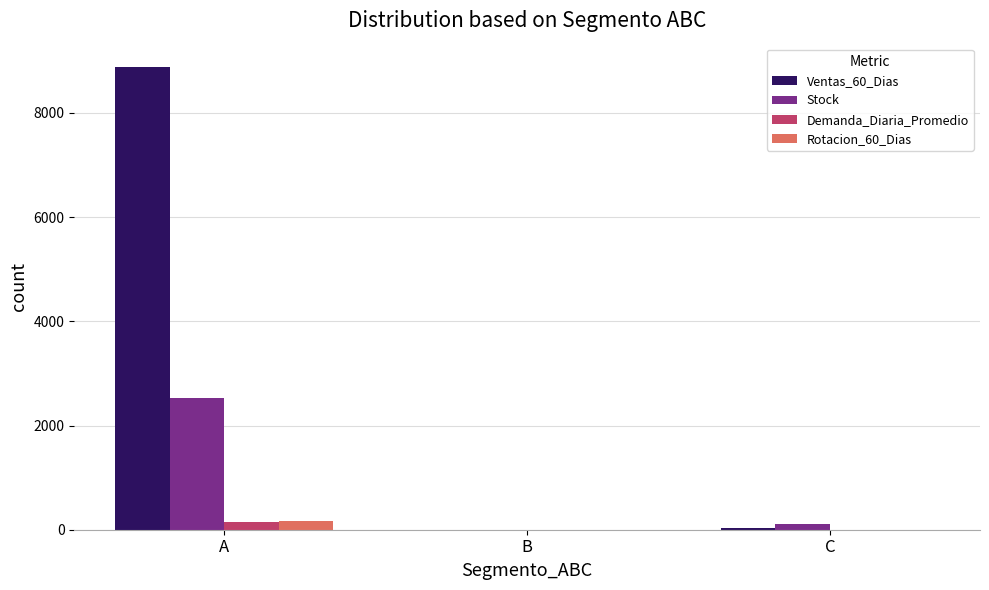

At which category is the sum across all series the highest?

A